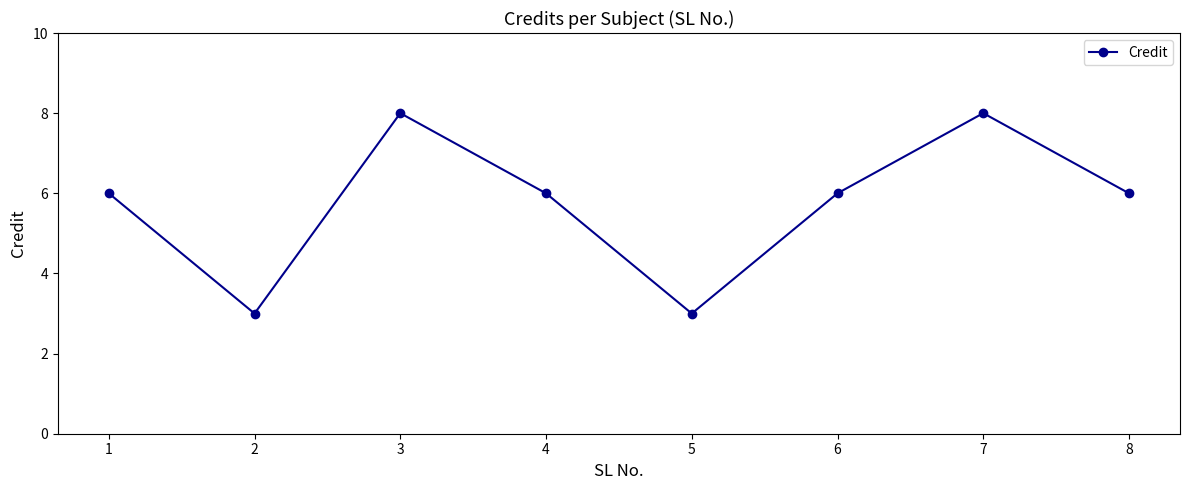

Reading left to right, extract all data points from this chart.

6	3	8	6	3	6	8	6